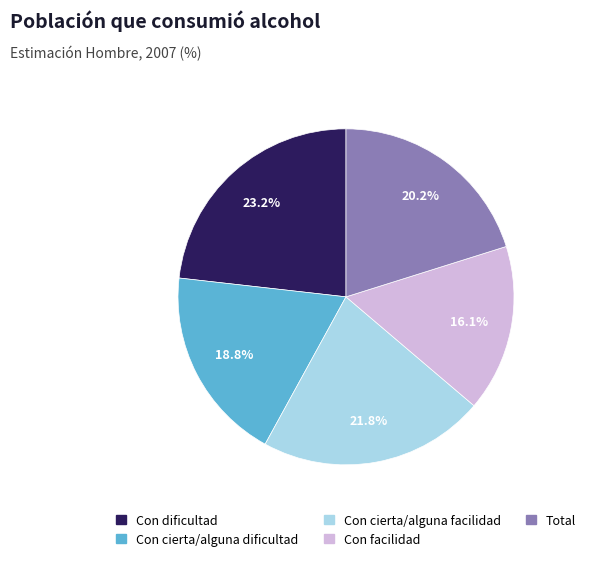

What portion of the pie excludes Total?

79.8%